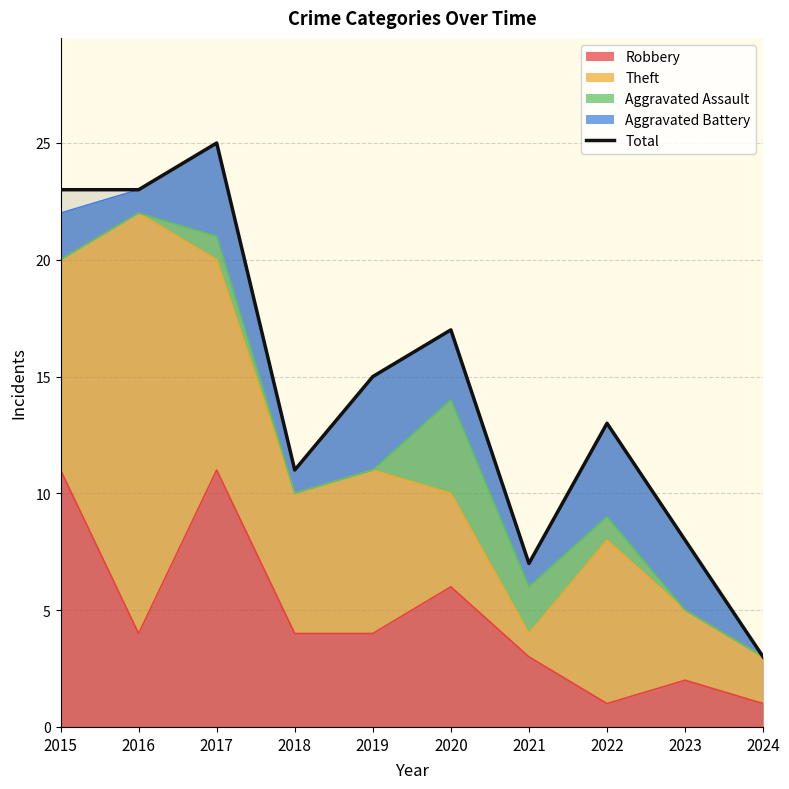

At which category does the data reach its first local peak?

2017